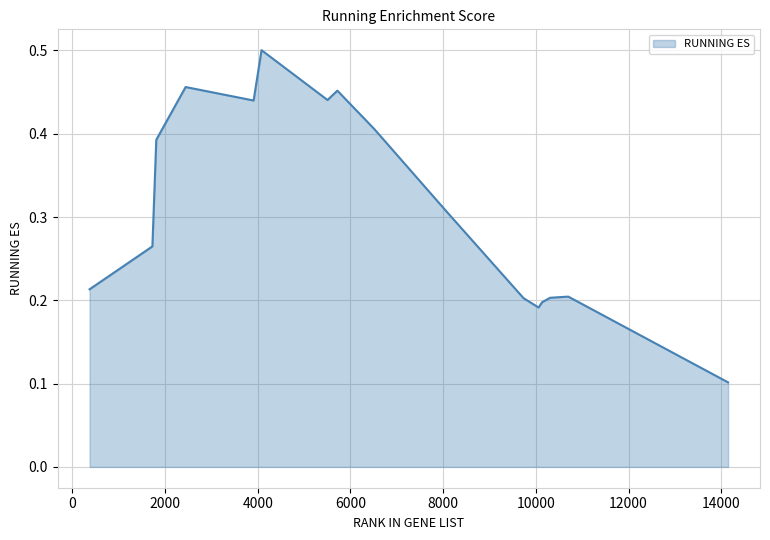

How many lines are shown in the chart?

1